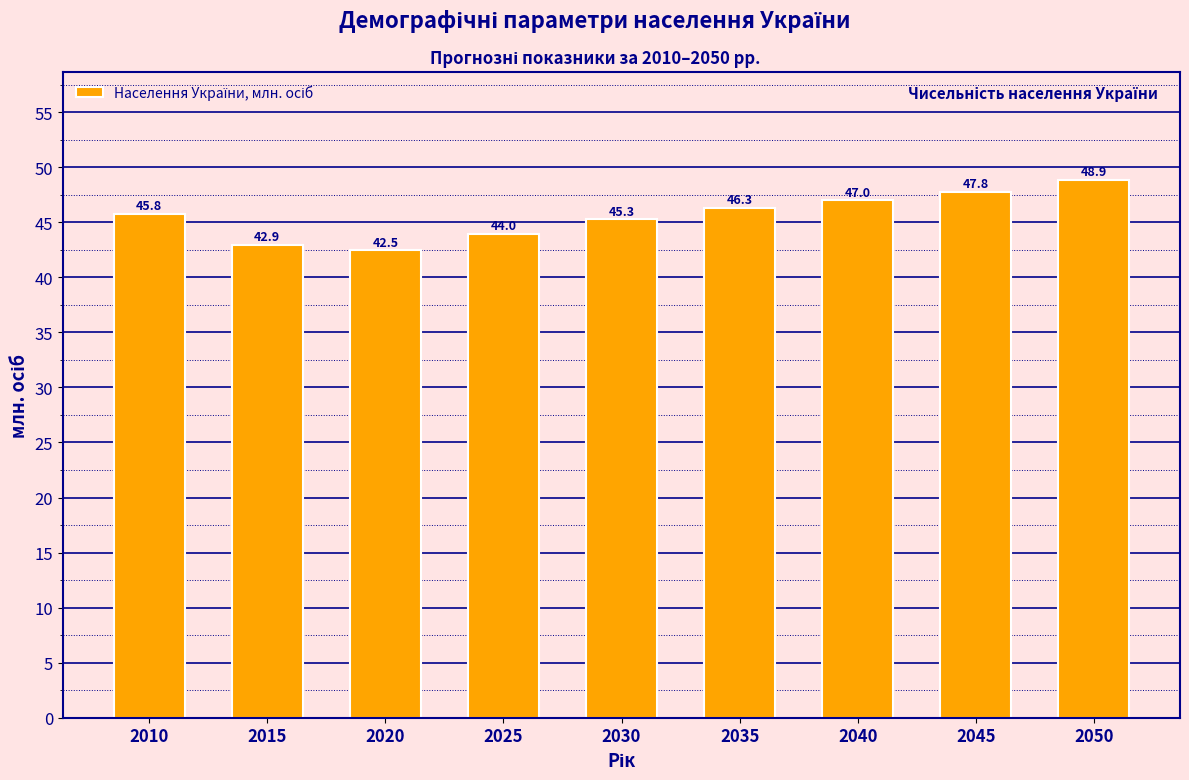

Reading right to left, extract all data points from this chart.

48.9	47.8	47.0	46.3	45.3	44.0	42.5	42.9	45.8